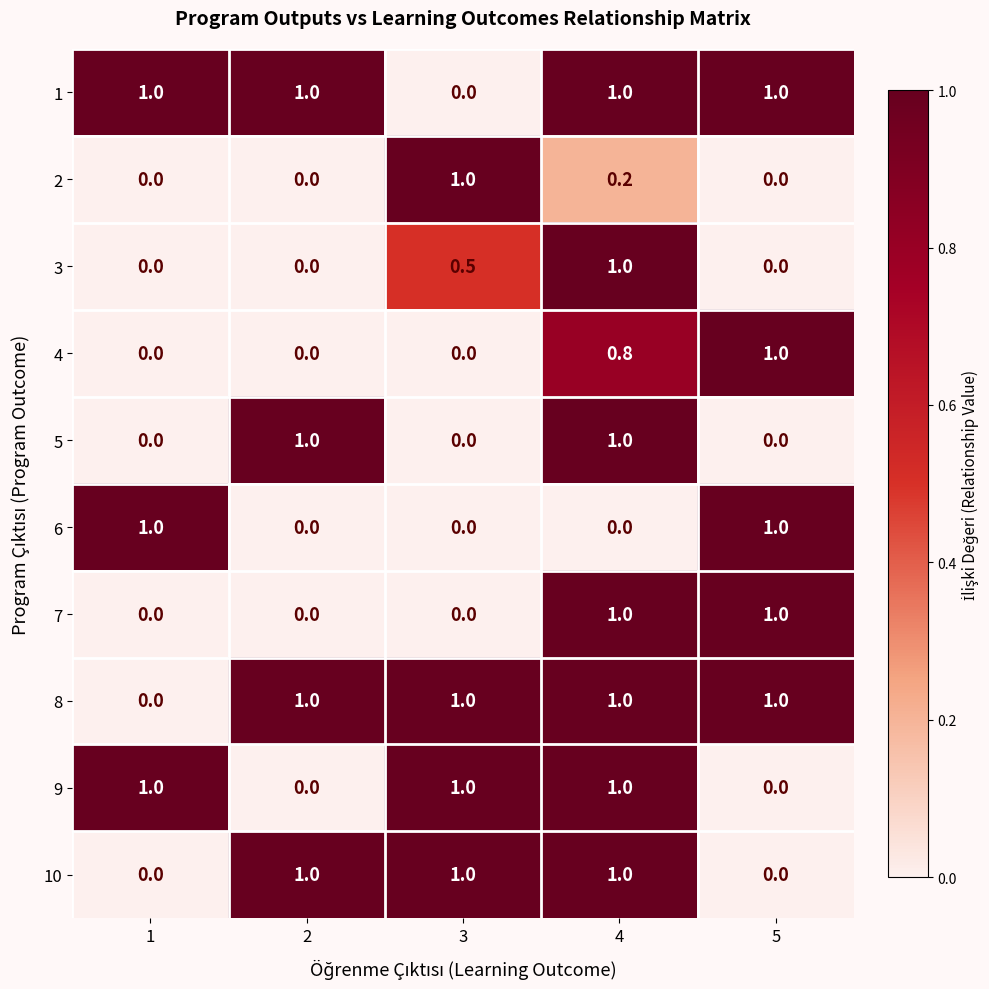

What is the total value across all series at 2?

4.0